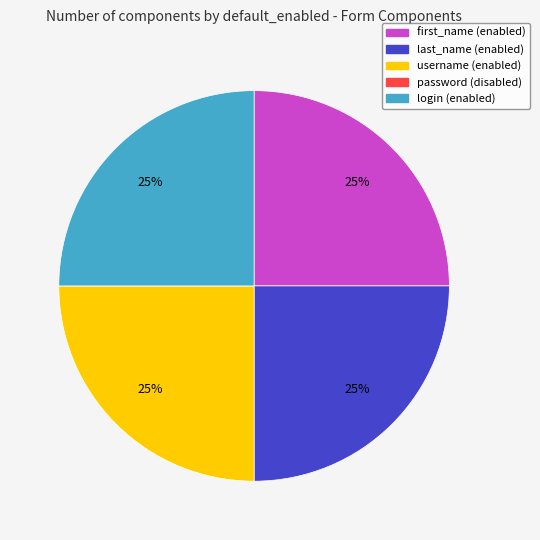

The username slice represents 25% of the pie. True or false?

True